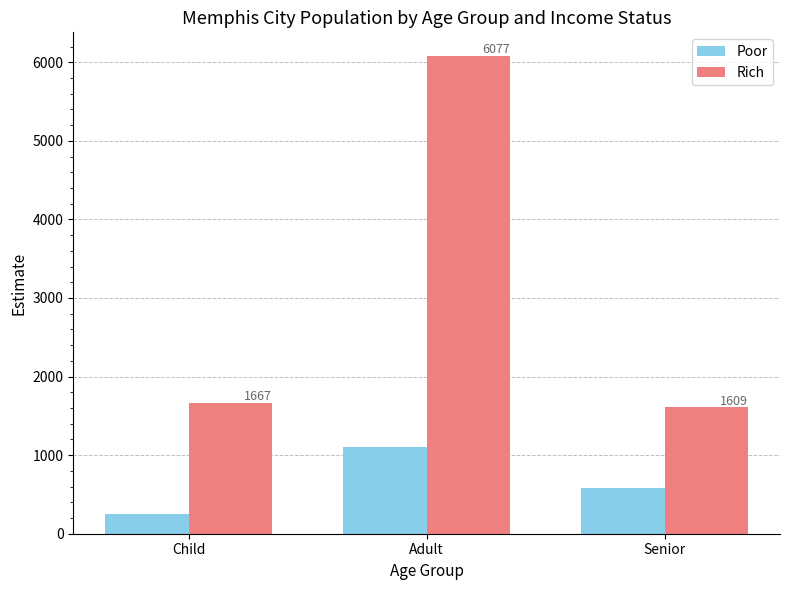

What are all the series names shown in the legend?

Poor, Rich